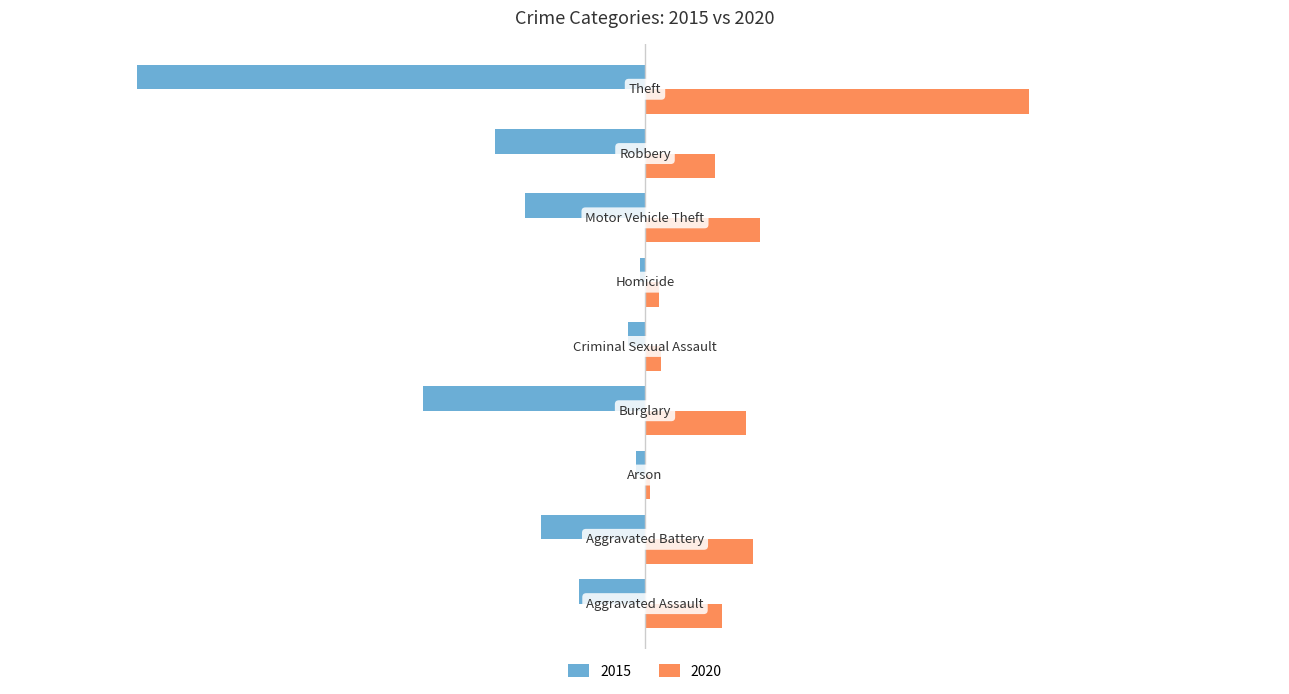

Which series has the widest spread of values?

2015